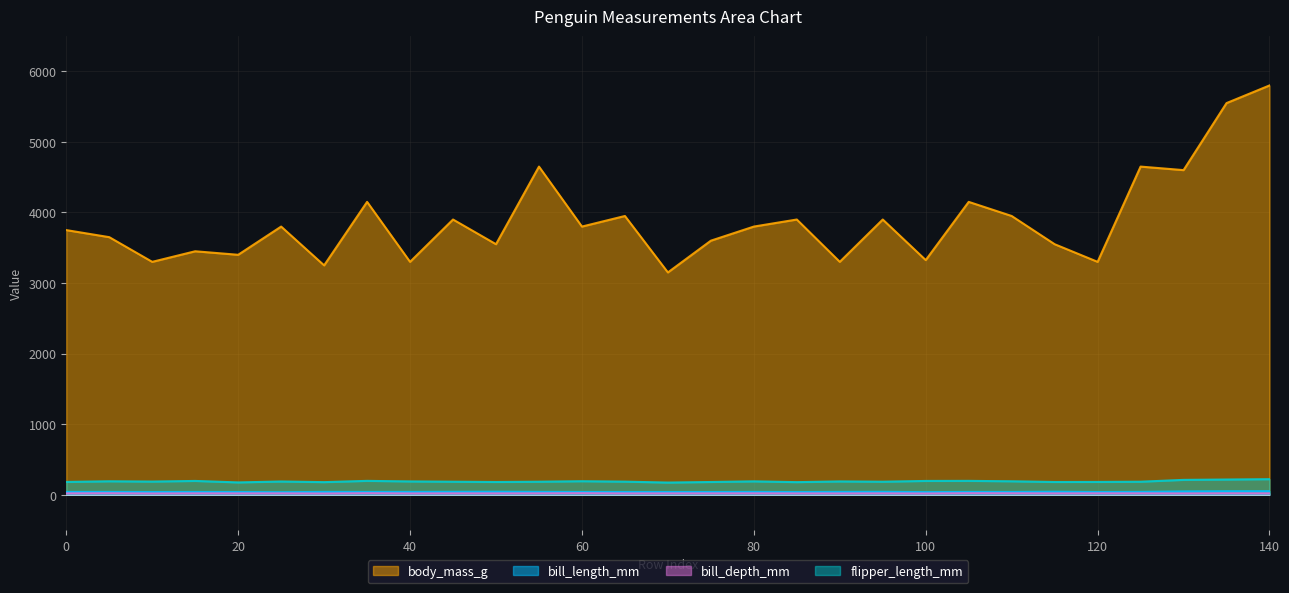

How many lines are shown in the chart?

4